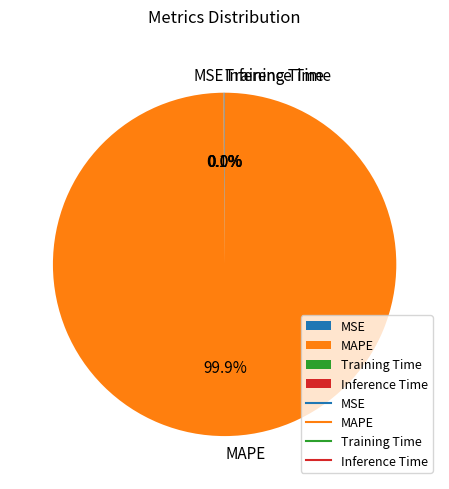

What portion of the pie excludes MAPE?

0.1%